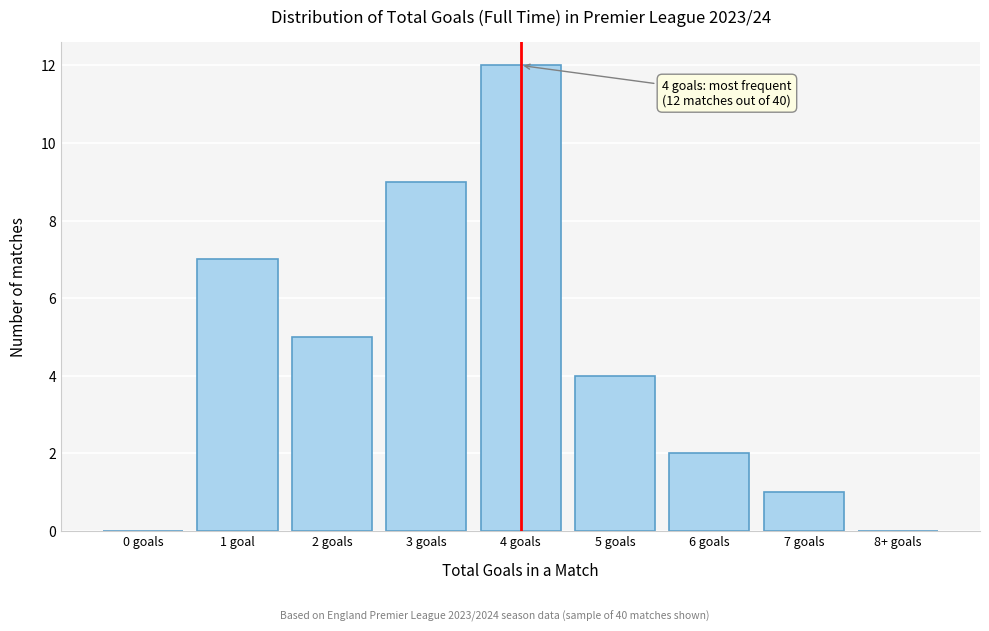

Reading right to left, transcribe all the data shown in this chart.

8+ goals=0	7 goals=1	6 goals=2	5 goals=4	4 goals=12	3 goals=9	2 goals=5	1 goal=7	0 goals=0